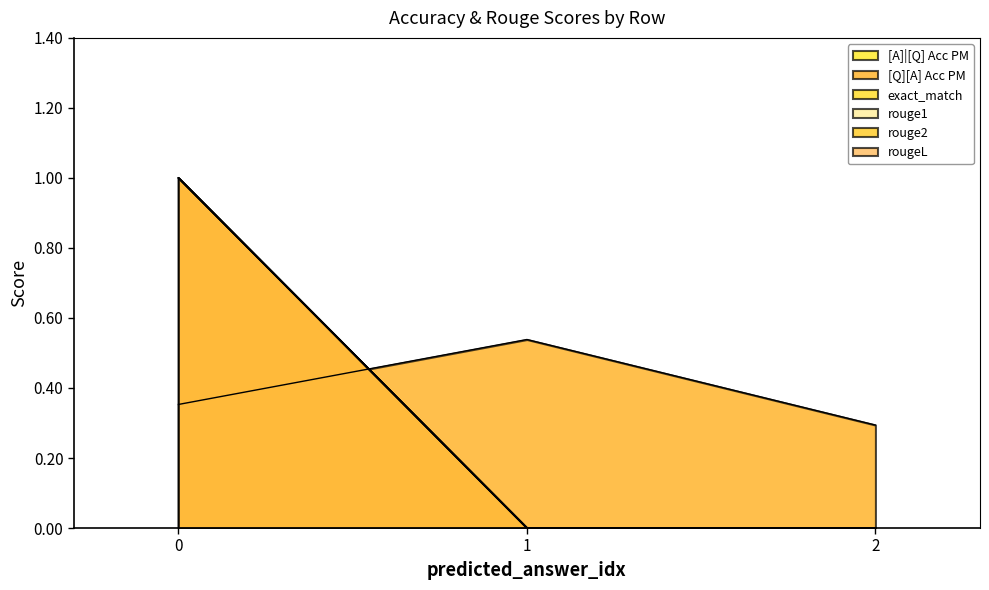

What is the difference between the maximum and minimum values in the exact_match series?

1.0